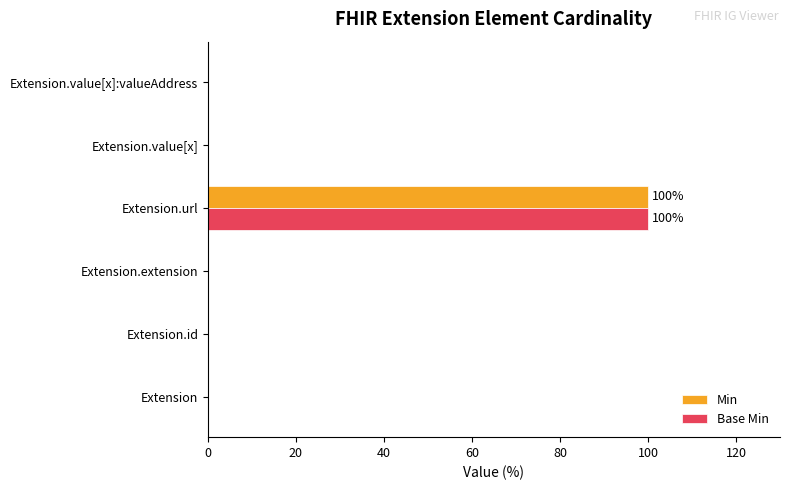

The value of Min at Extension.url is 163. True or false?

False